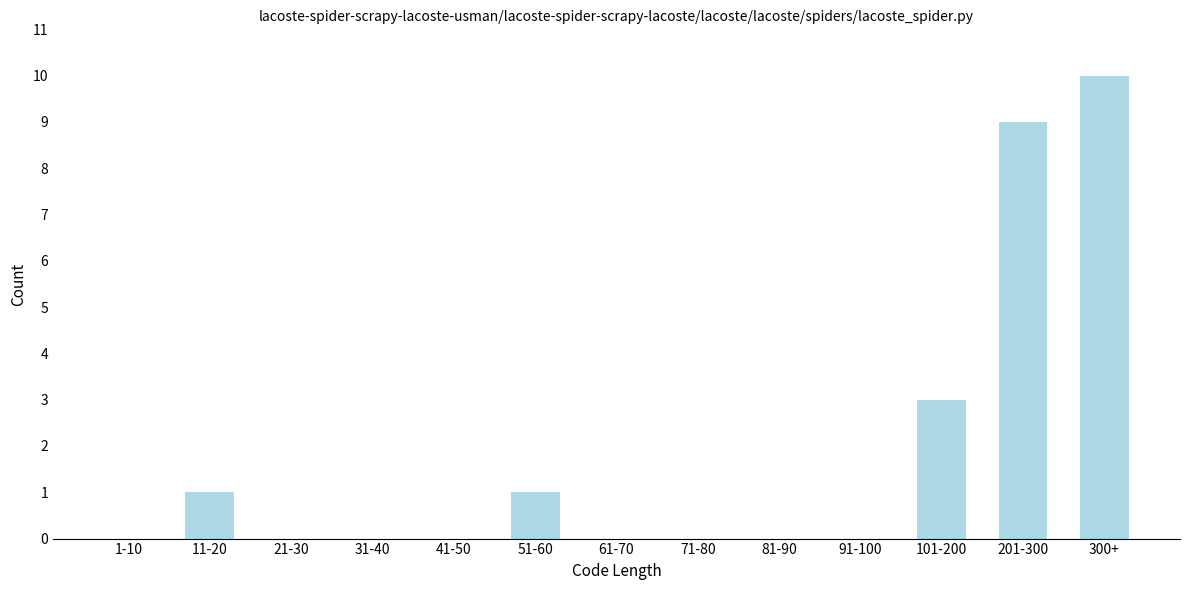

Reading left to right, transcribe all the data shown in this chart.

1-10=0	11-20=1	21-30=0	31-40=0	41-50=0	51-60=1	61-70=0	71-80=0	81-90=0	91-100=0	101-200=3	201-300=9	300+=10